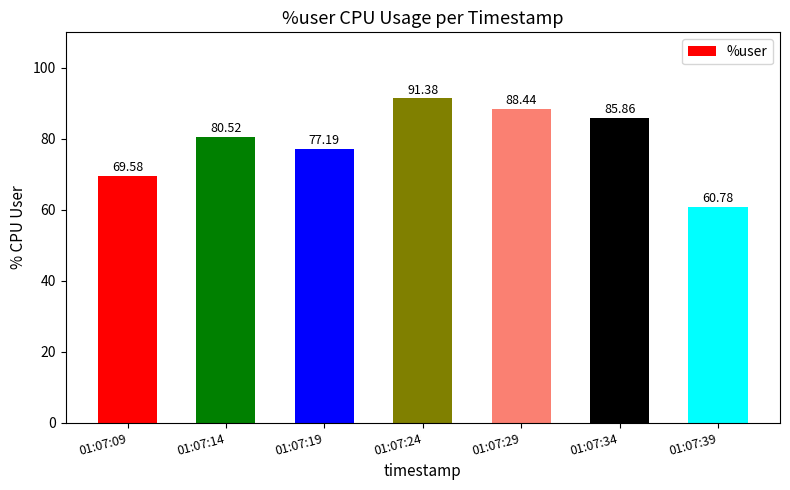

True or false: the data shows 80.5 at 01:07:14.

True